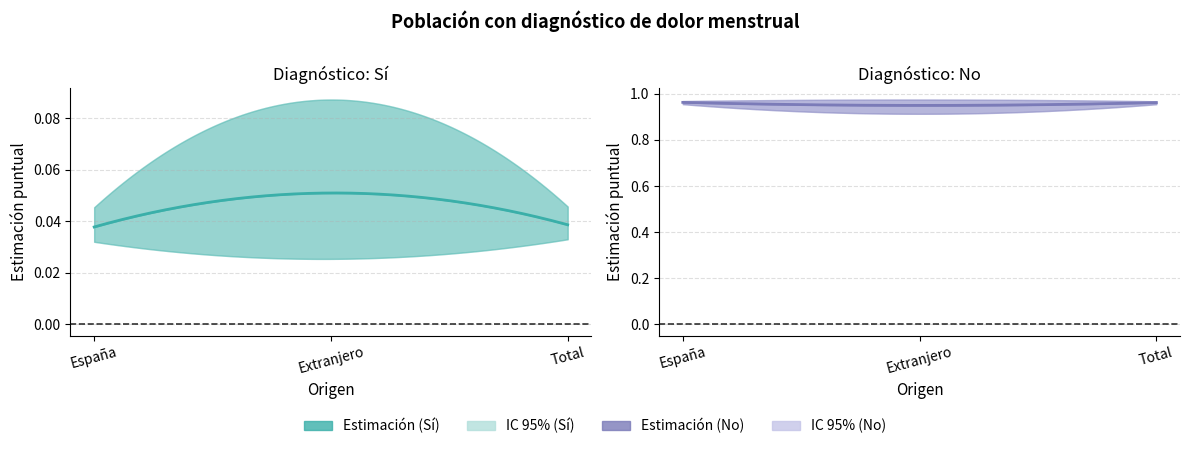

What is the average value of the upper_ic_no series?

1.0